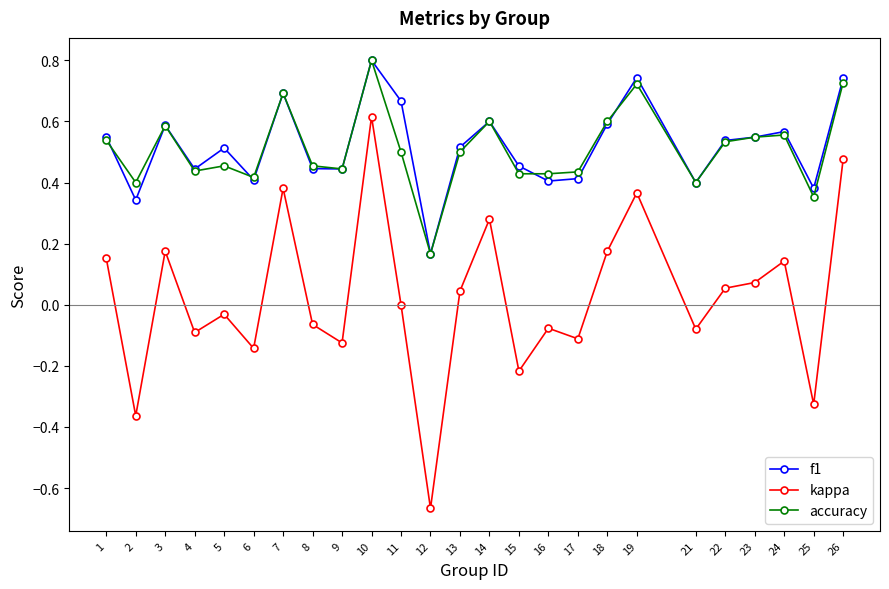

What is the total value across all series at 11?

1.2